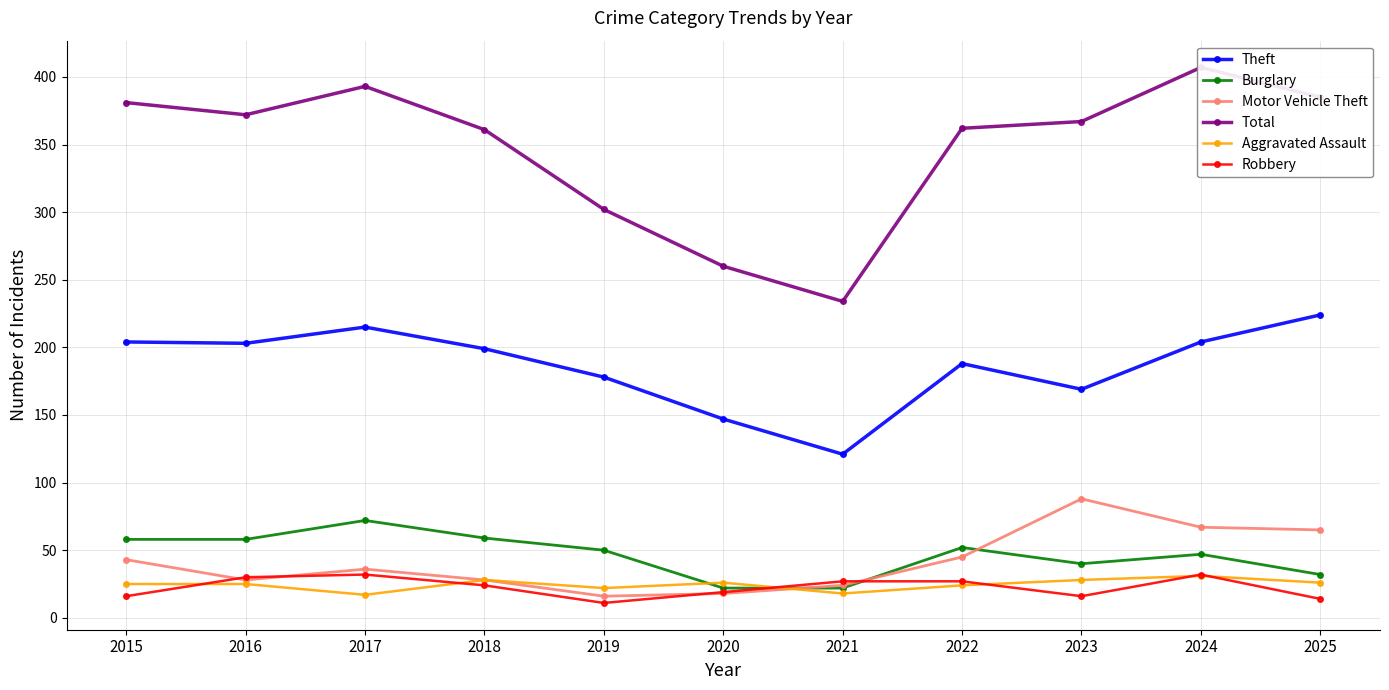

The Total series shows 367 at 2023. True or false?

True